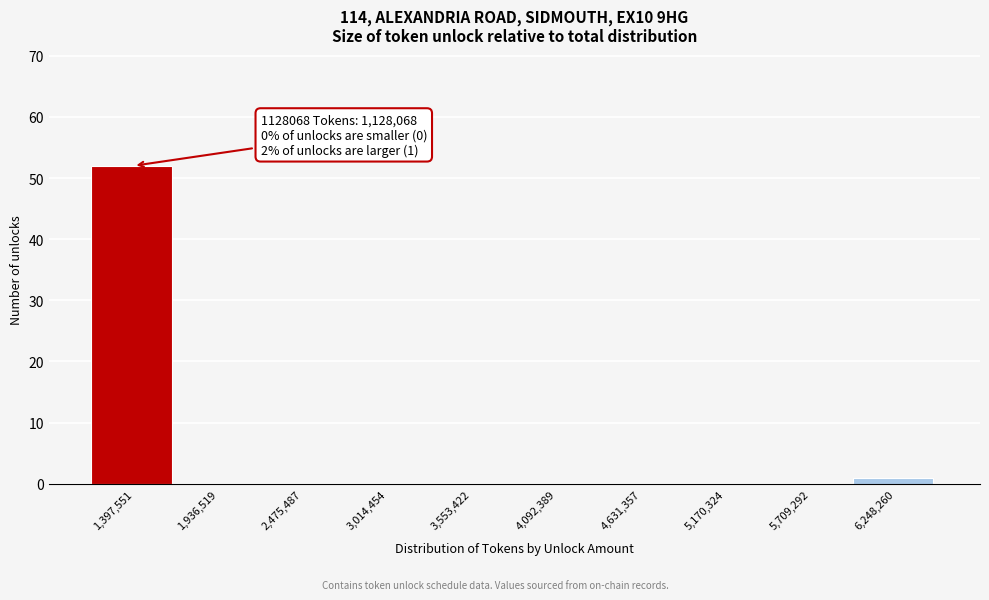

Which range on the x-axis has the tallest bar?

1100000 to 1700000